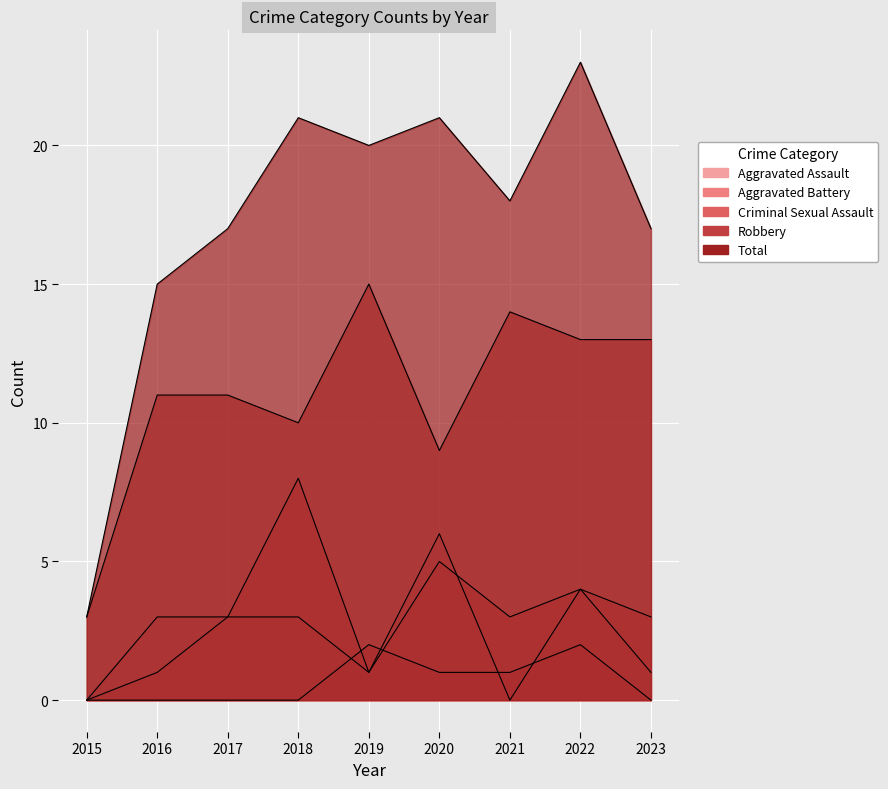

Is the value of Robbery at 2019 greater than the value of Total at 2020?

No